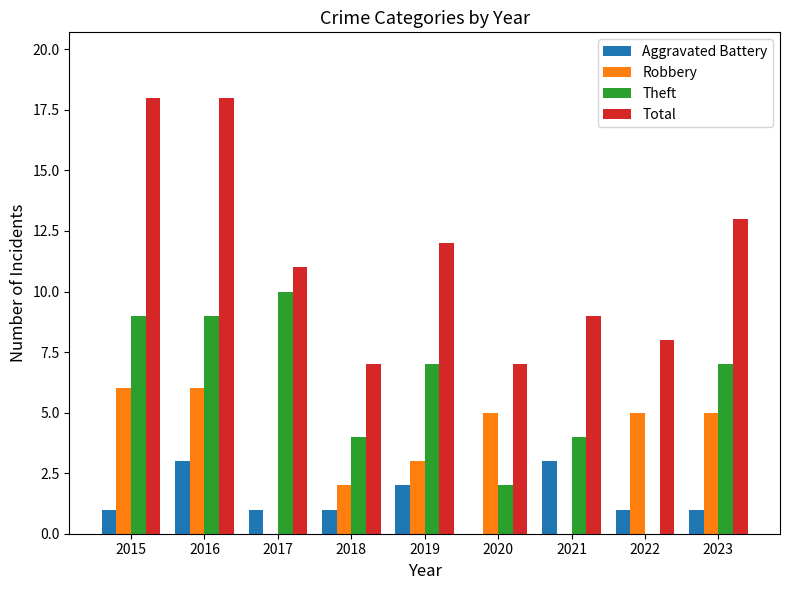

Does the chart contain stacked bars?

No